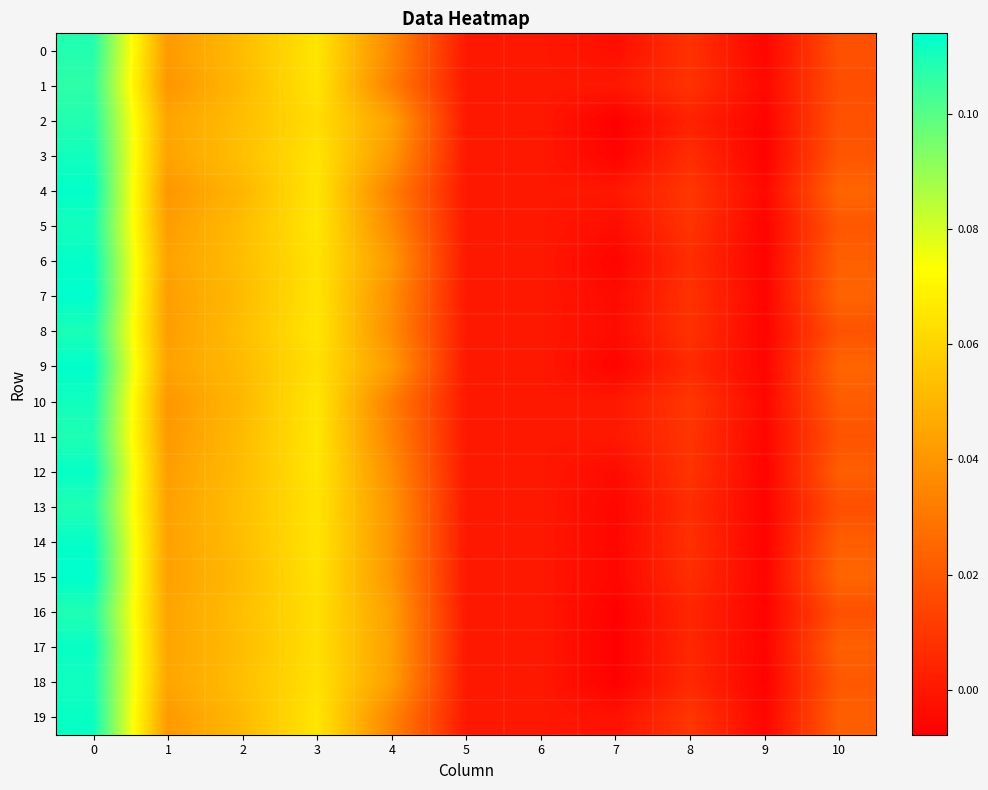

At how many categories does at least one series exceed 0?

7